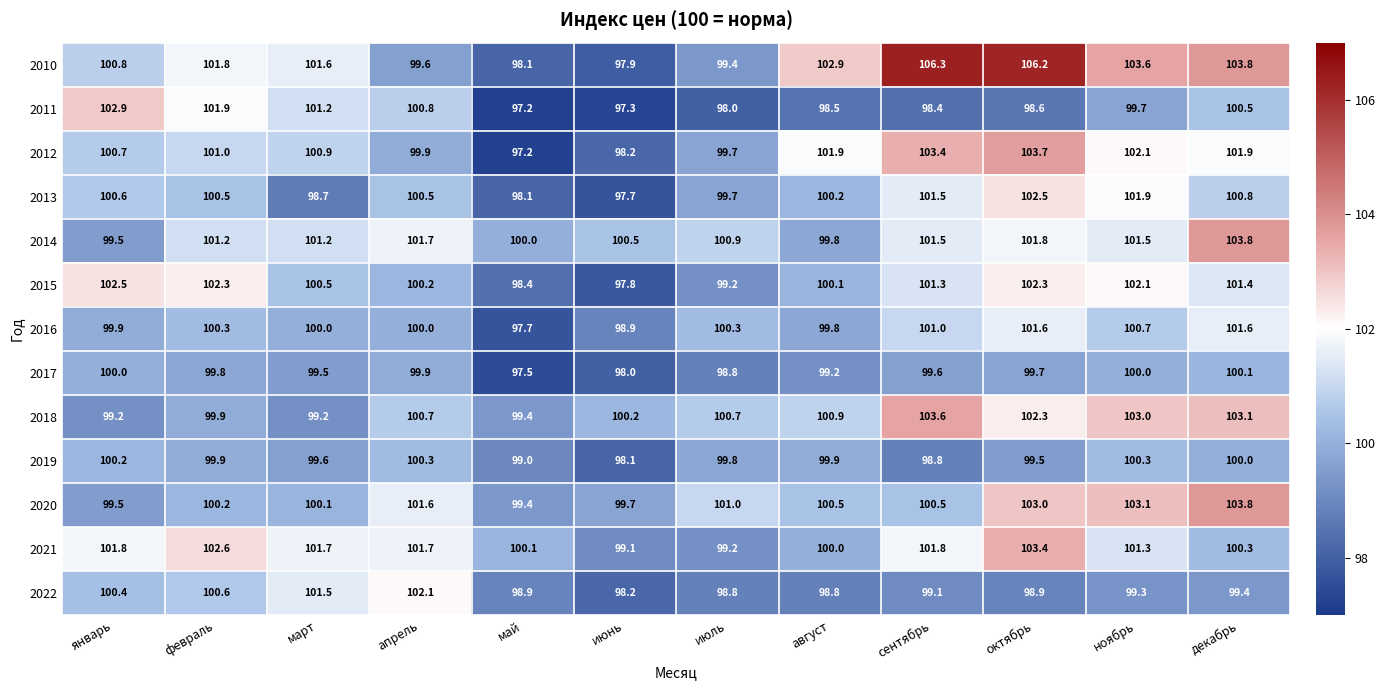

Rank the categories by 2010 value from lowest to highest.

июнь, май, июль, апрель, январь, март, февраль, август, ноябрь, декабрь, октябрь, сентябрь